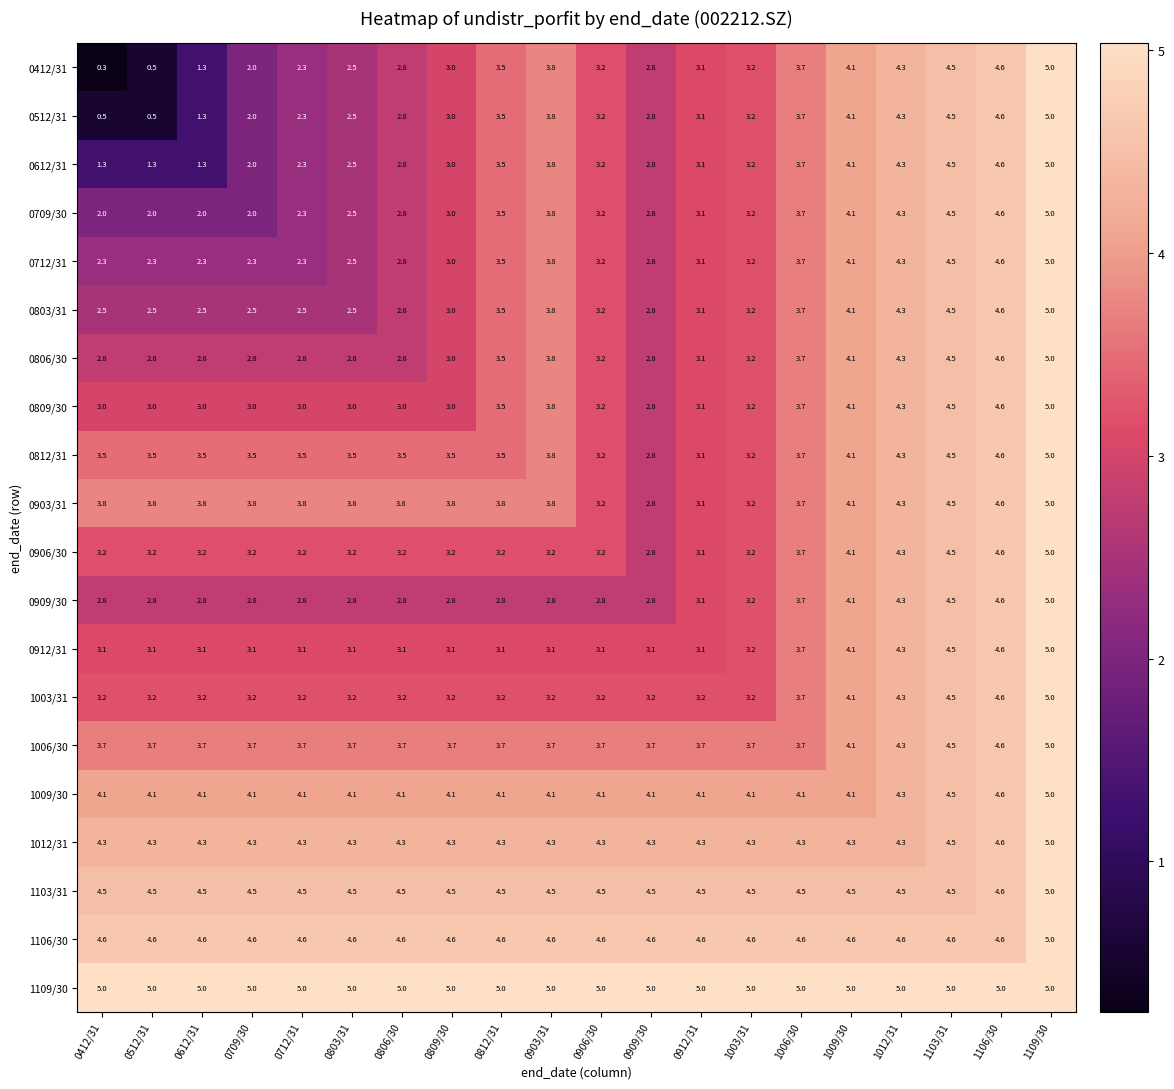

Which category has the lowest value across all series?

0412/31